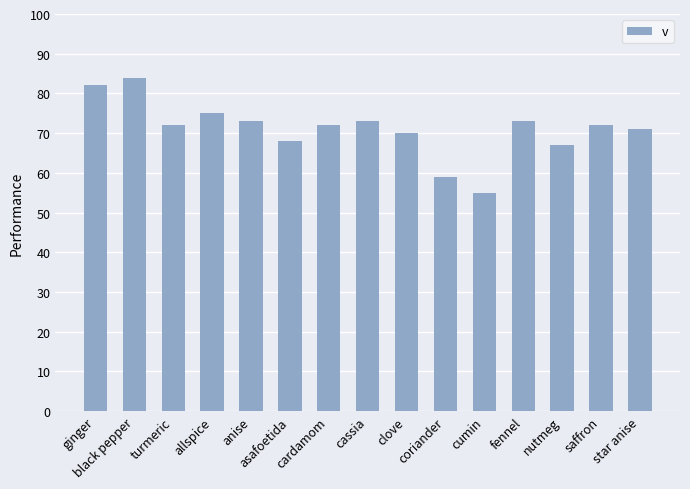

What is the sum of all values?

1066